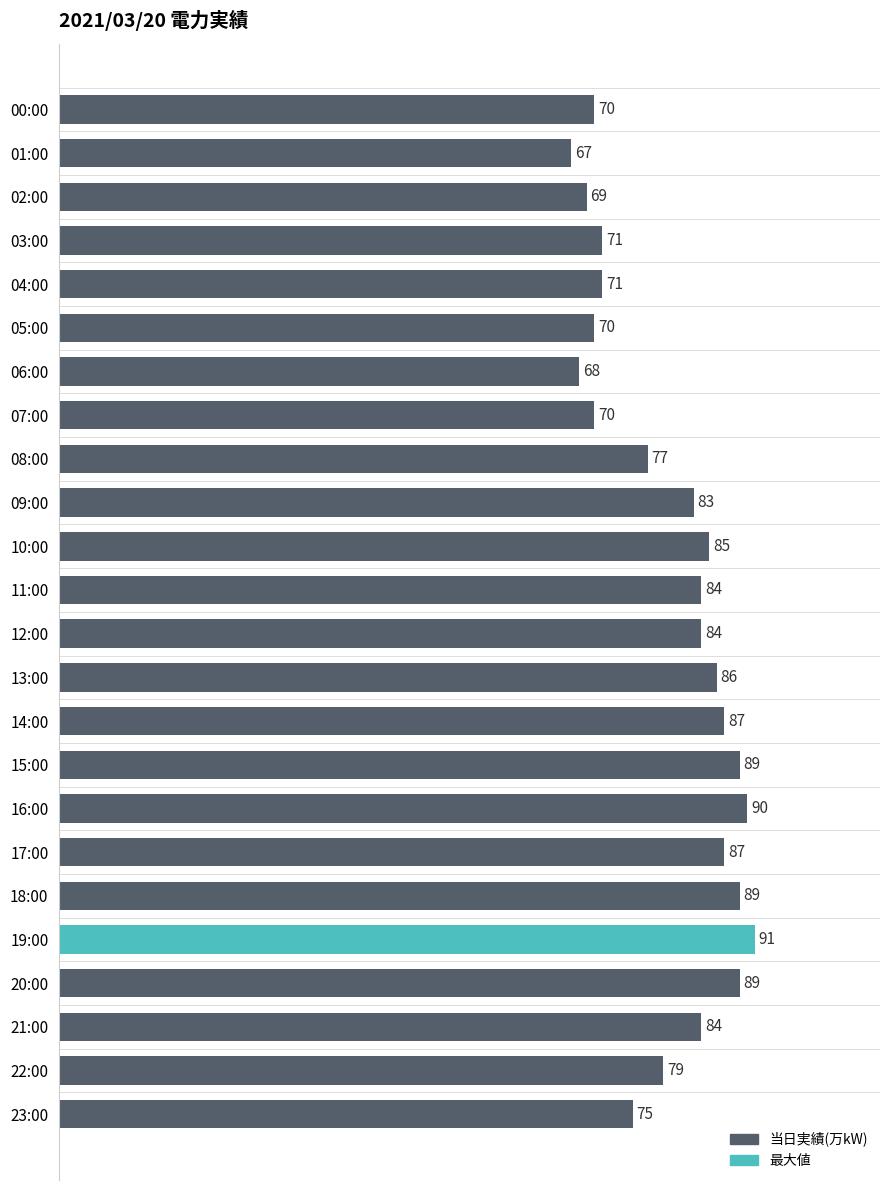

At which label is the value closest to 79?

22:00